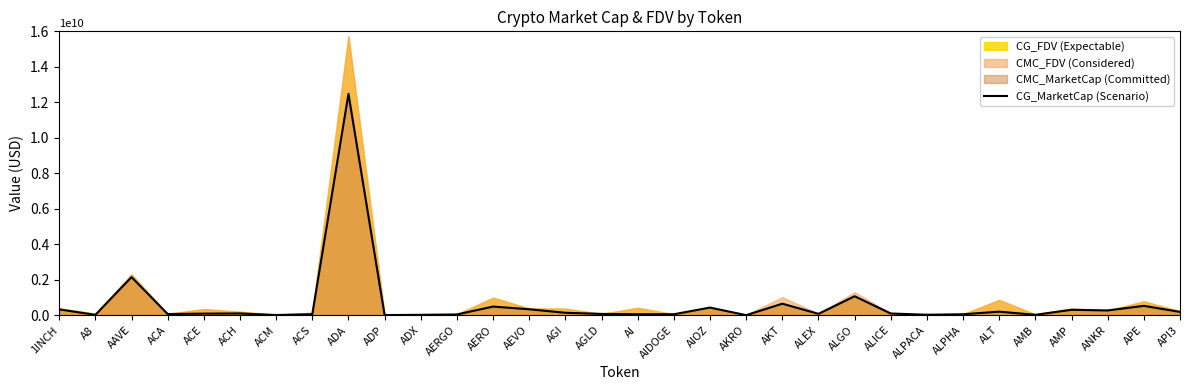

What value does the data have at AGLD, to the nearest 100?

71685300